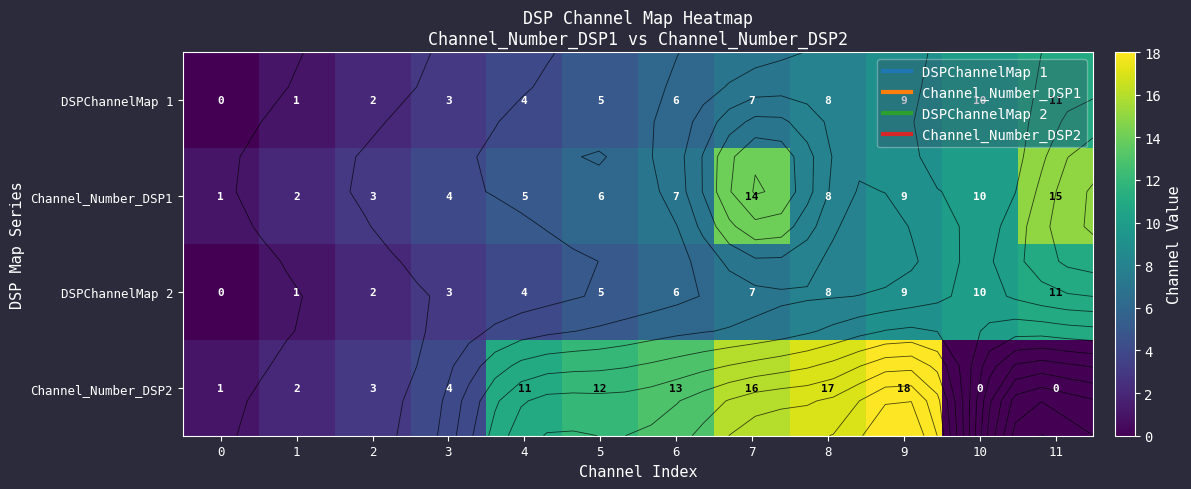

At which category does the chart reach its peak across all series?

9